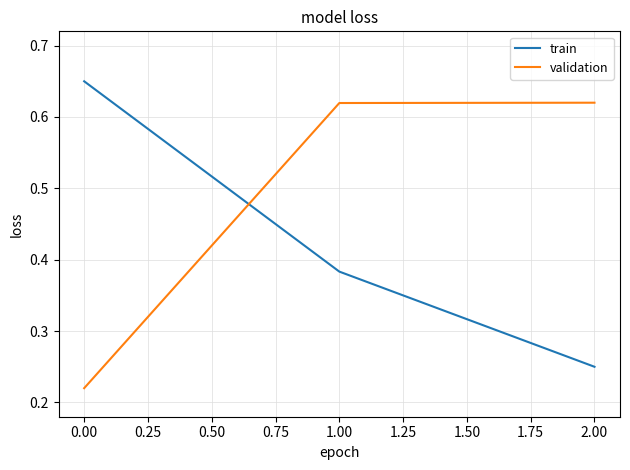

List the labels in order of train value, largest first.

0.00, 1.00, 2.00